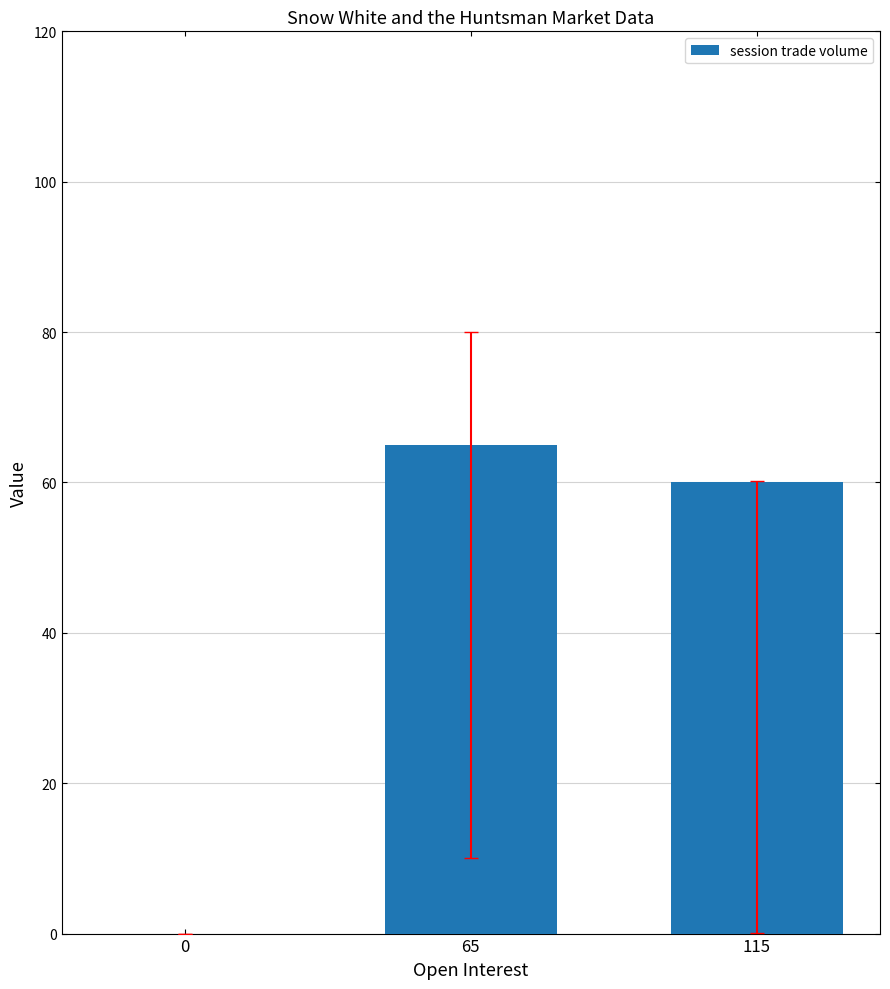

The value at 65 is 26. True or false?

False